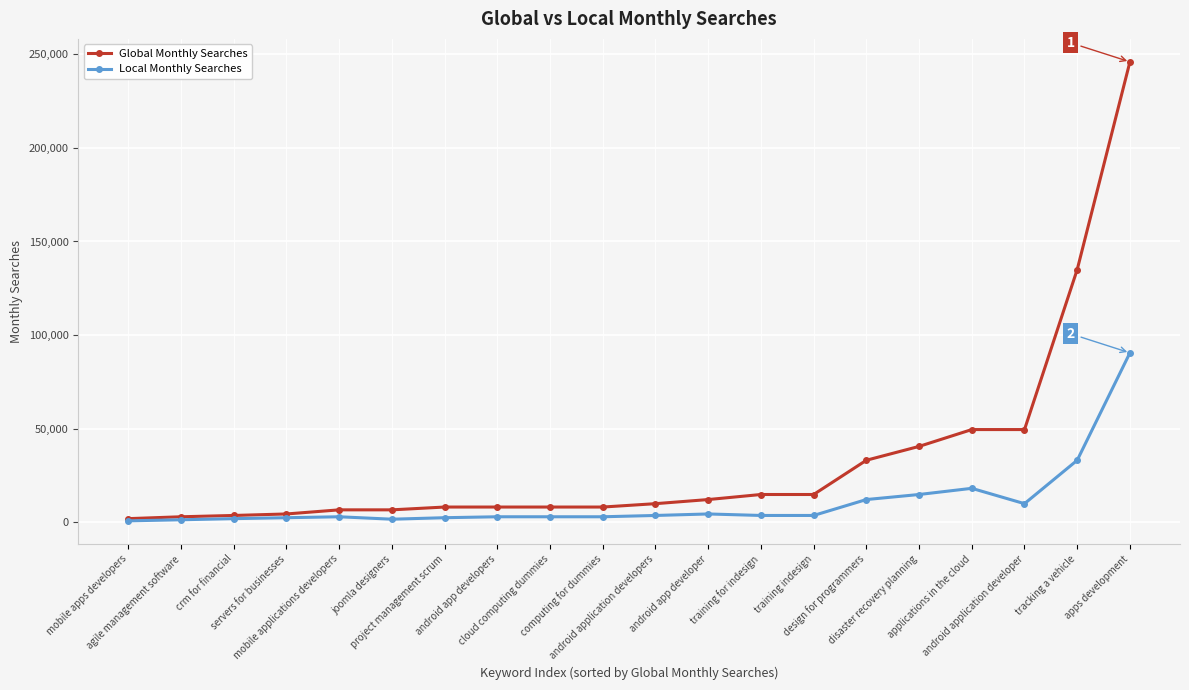

The value of Local Monthly Searches at android application developers is 3600. True or false?

True